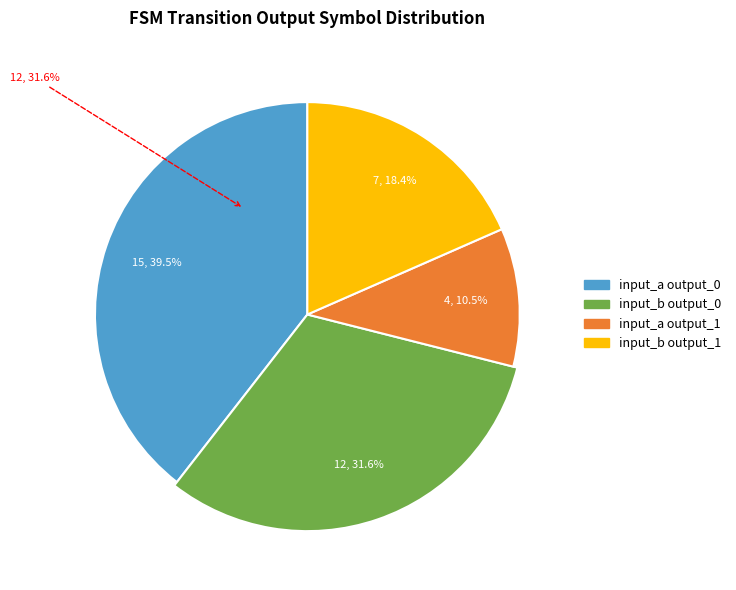

Is there a majority slice in this chart?

No